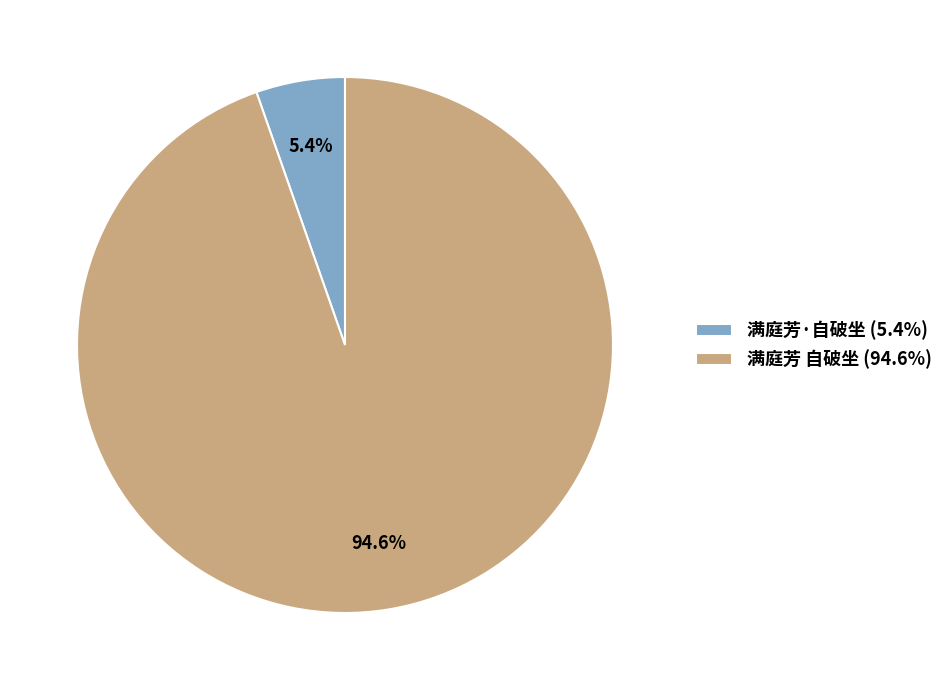

What portion of the pie excludes 满庭芳·自破坐?

94.6%